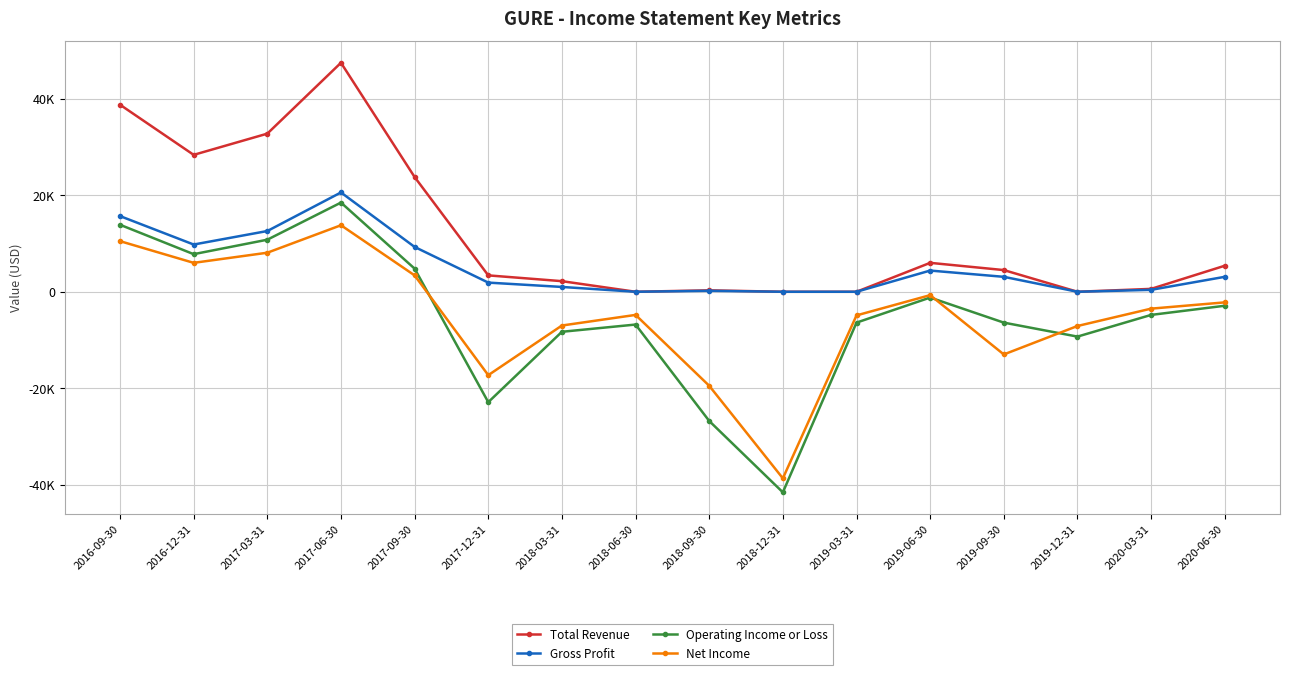

What is the label of the 16th point from the right?

2016-09-30